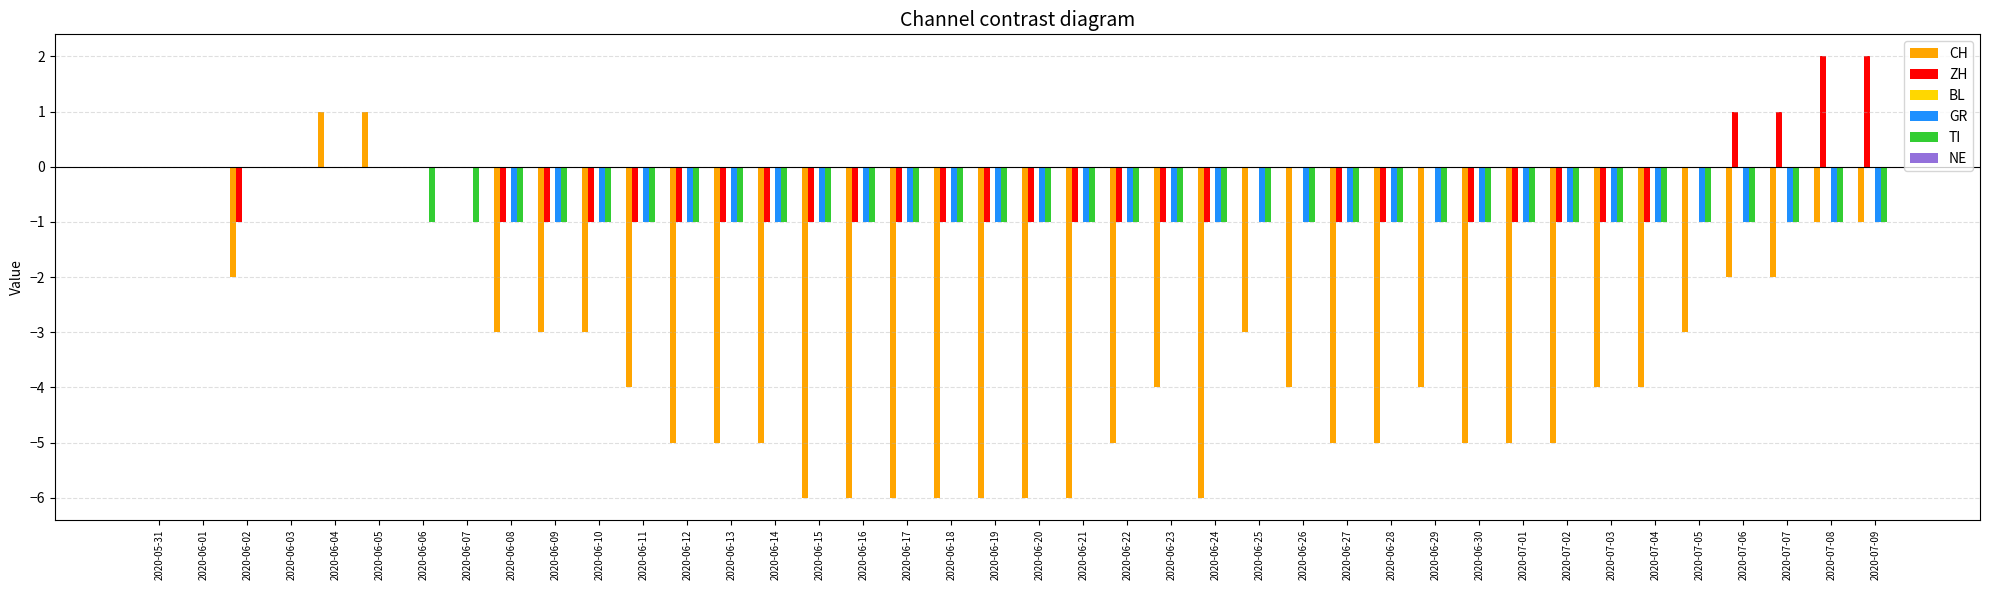

What is the total value across all series at 2020-06-08?

-6